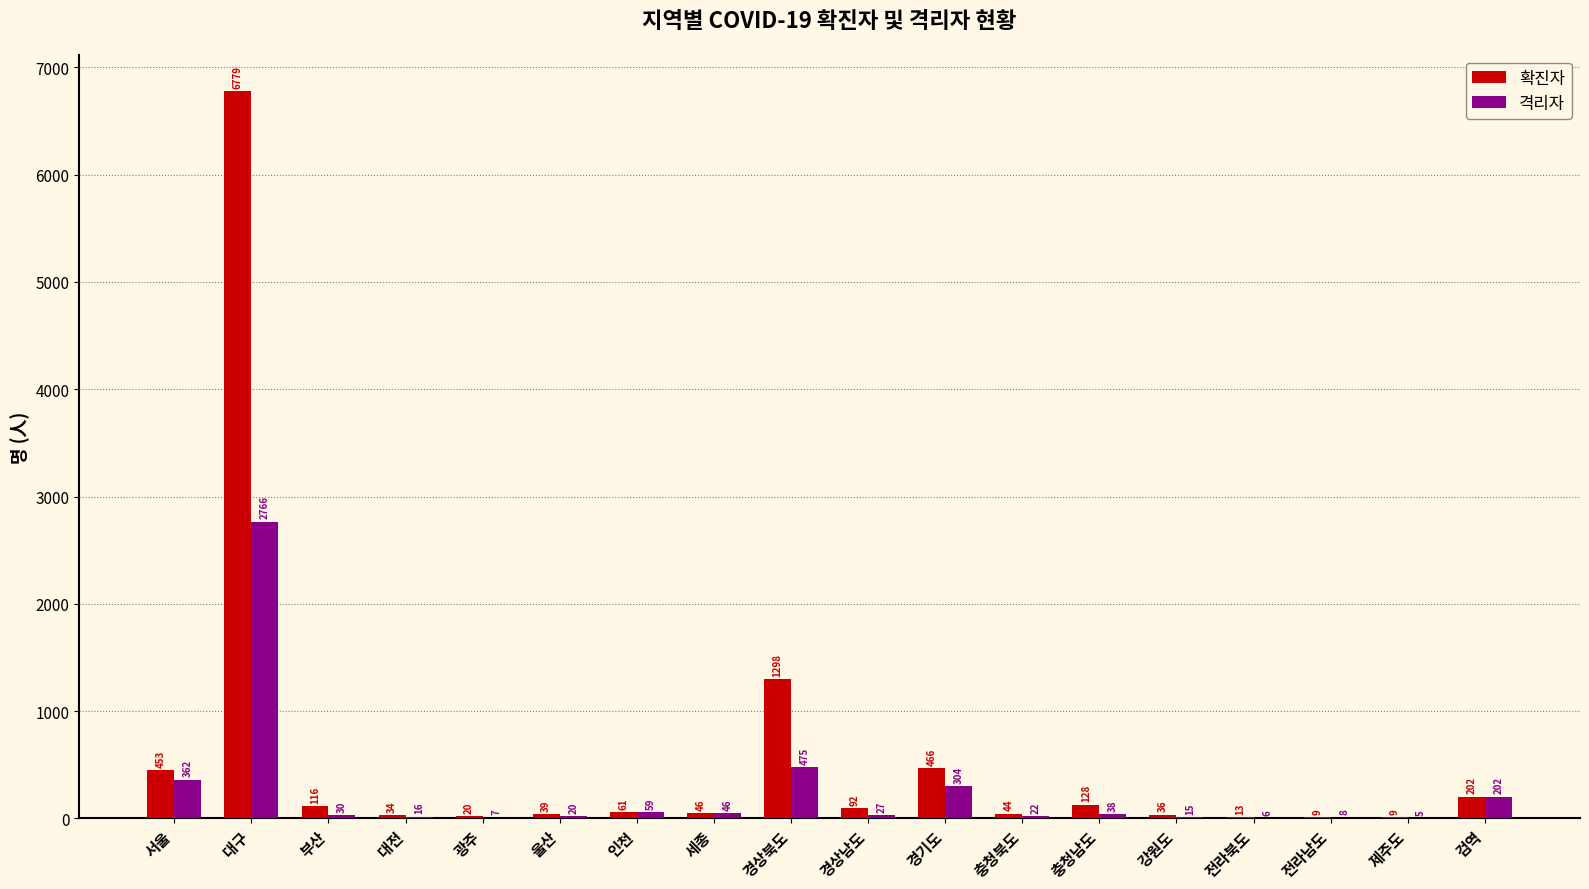

Between 서울 and 울산, which series saw the biggest shift?

확진자